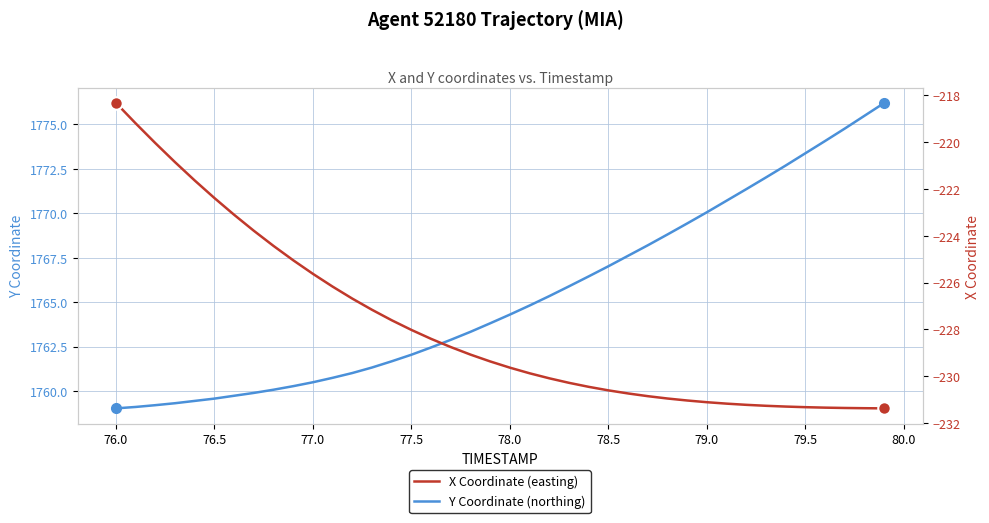

At which label is Y Coordinate (northing) closest to 1767?

78.5